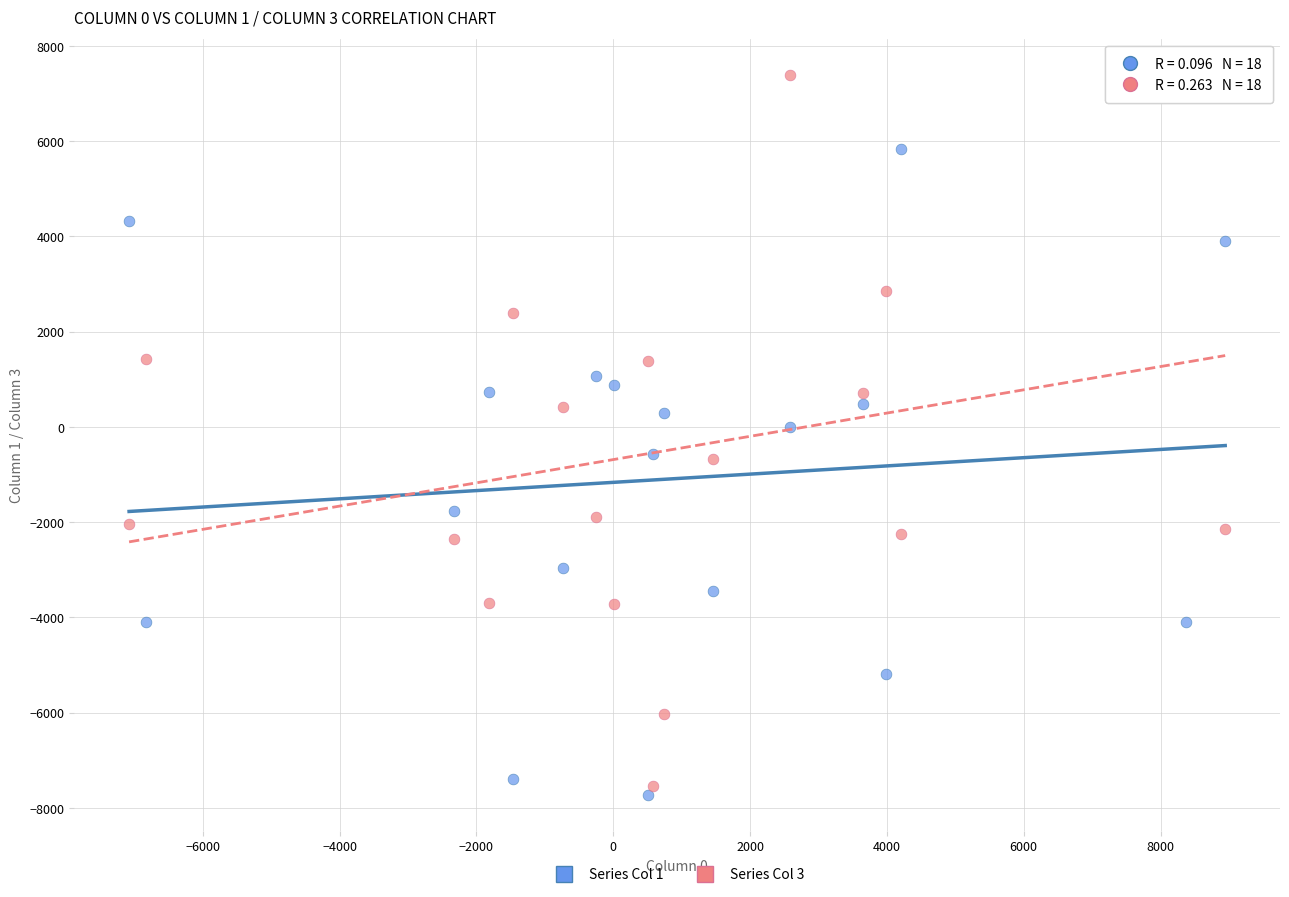

Across all data points, what is the range of Y values (max minus min)?

15112.2